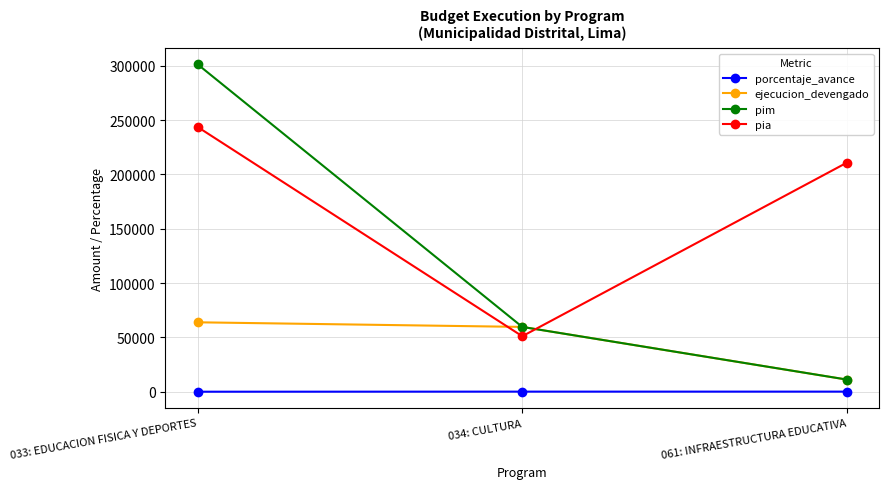

What is the value of the pim point at the 2nd from the left?

59662.0